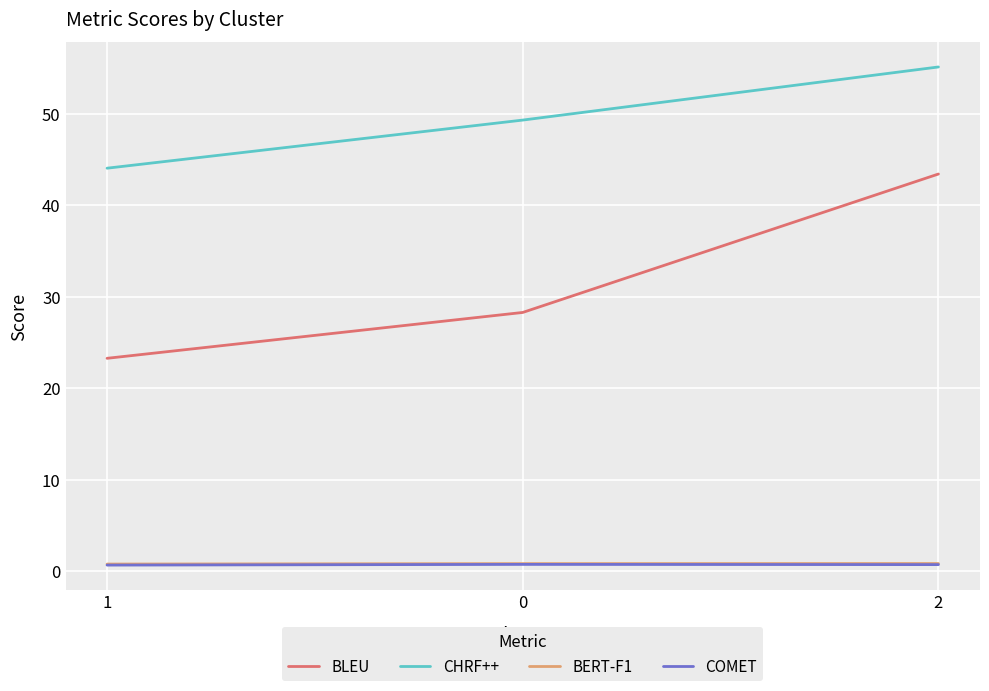

What is the minimum value for BERT-F1?

0.8